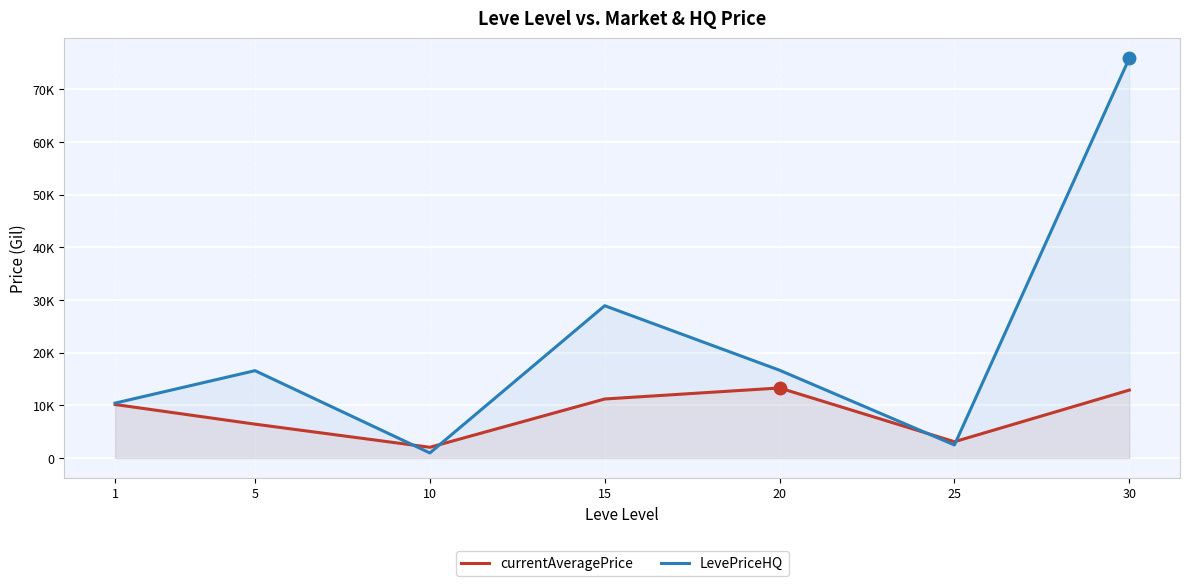

At which category does LevePriceHQ reach its first local valley?

10